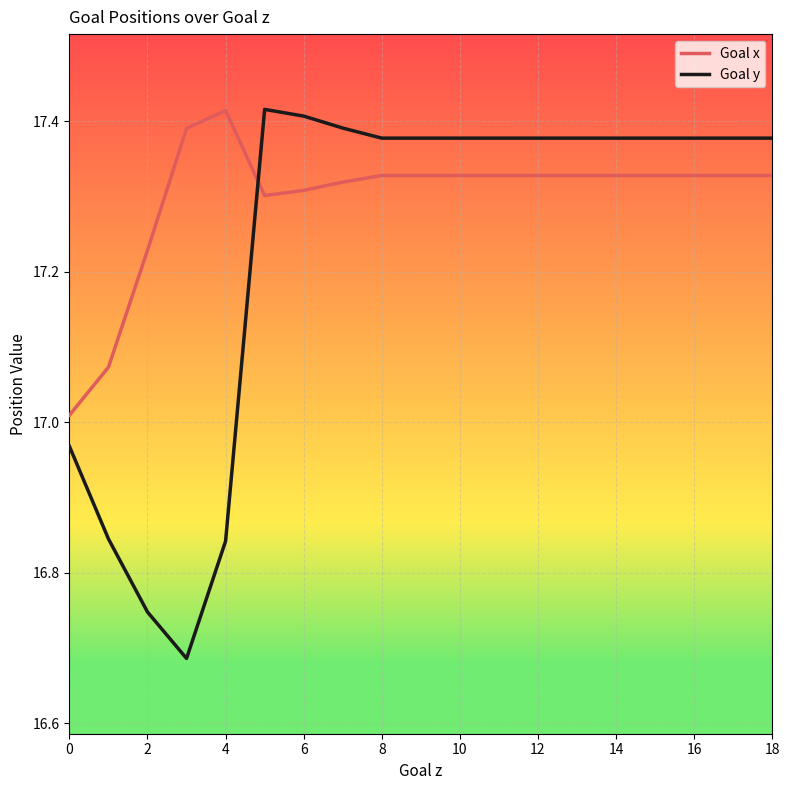

Rank the series by their average value, from highest to lowest.

Goal x, Goal y